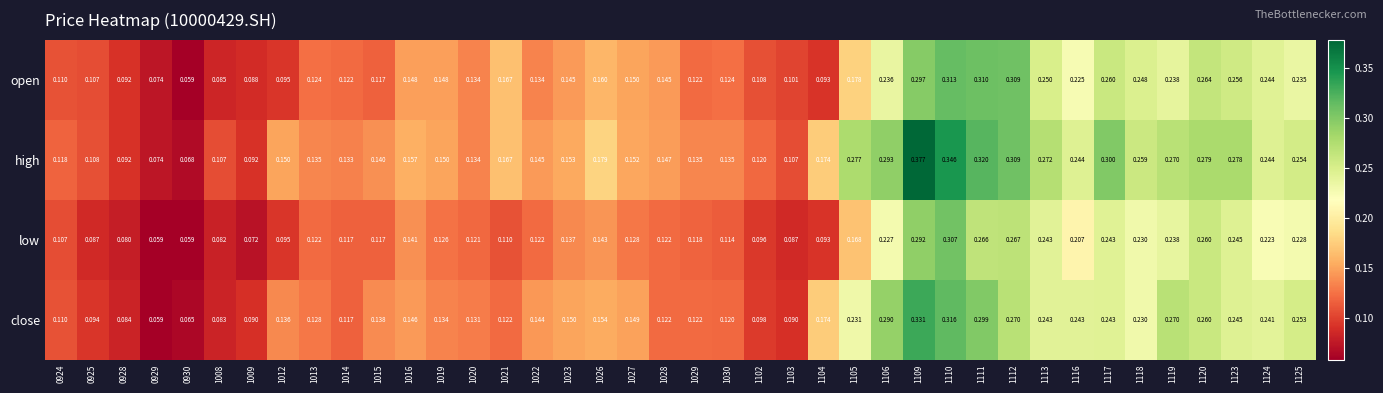

What is the total value across all series at 1106?

1.0